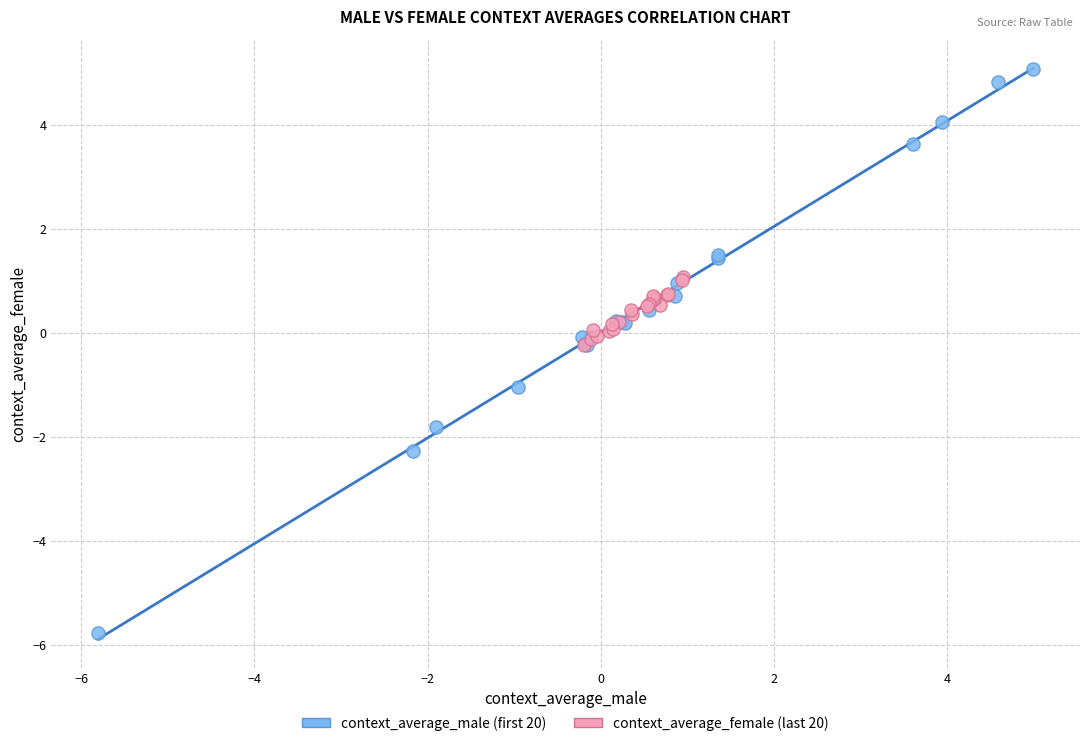

Which series contains the highest Y value?

context_average_male (first 20)